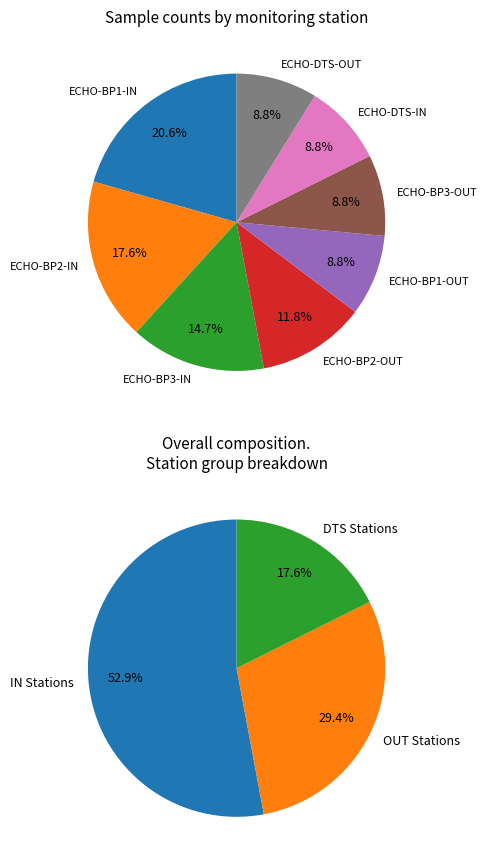

To the nearest percent, what portion does ECHO-BP2-IN represent?

18%